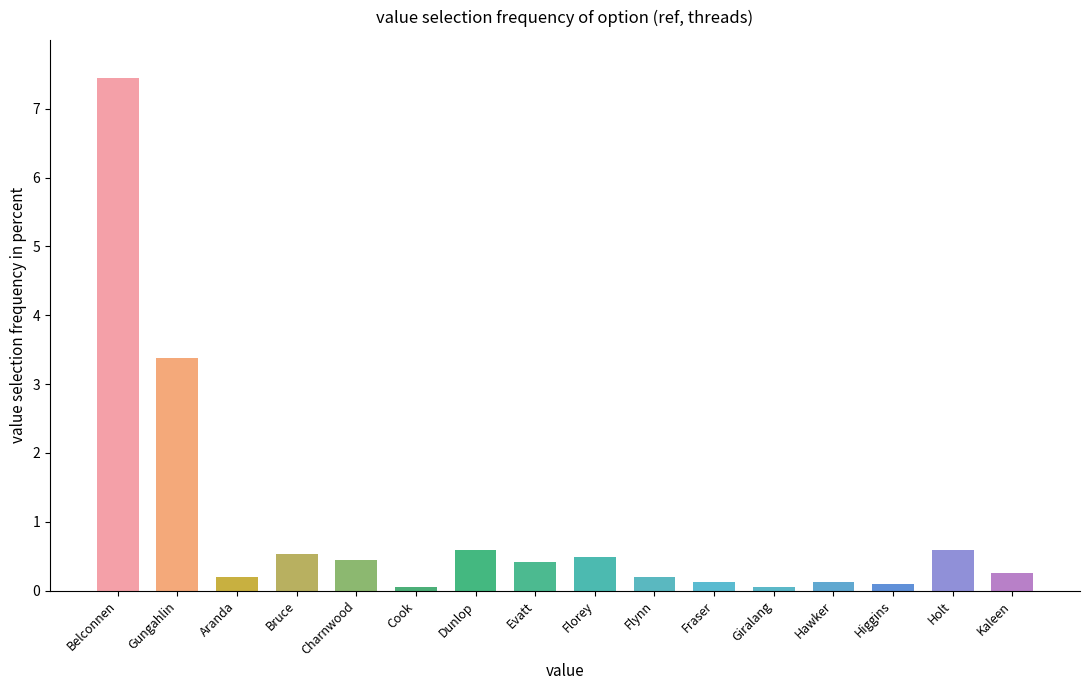

What is the smallest value displayed?

0.1